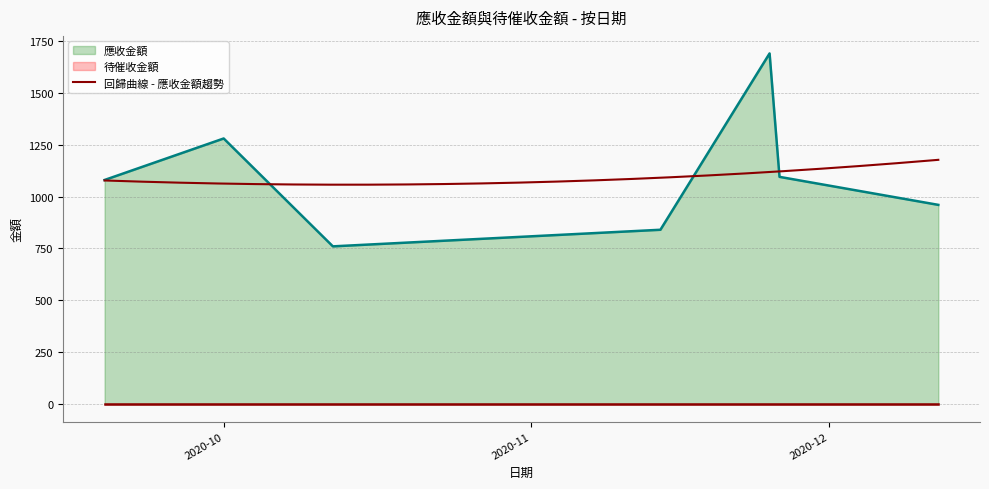

True or false: there are more than 2 points higher than both neighbors.

False